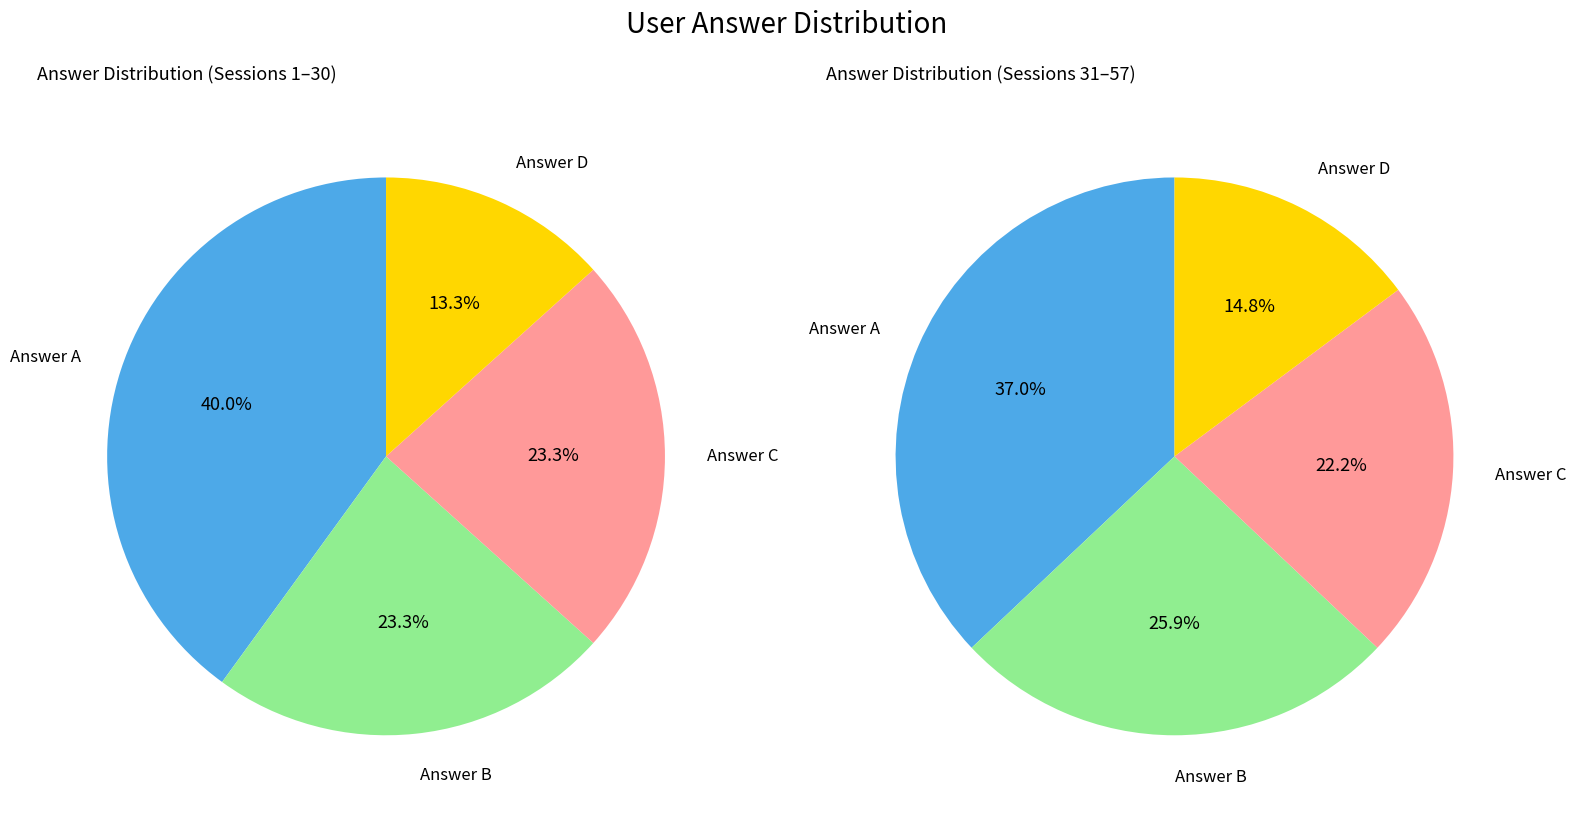

How much of the chart is everything except a?

61.4%